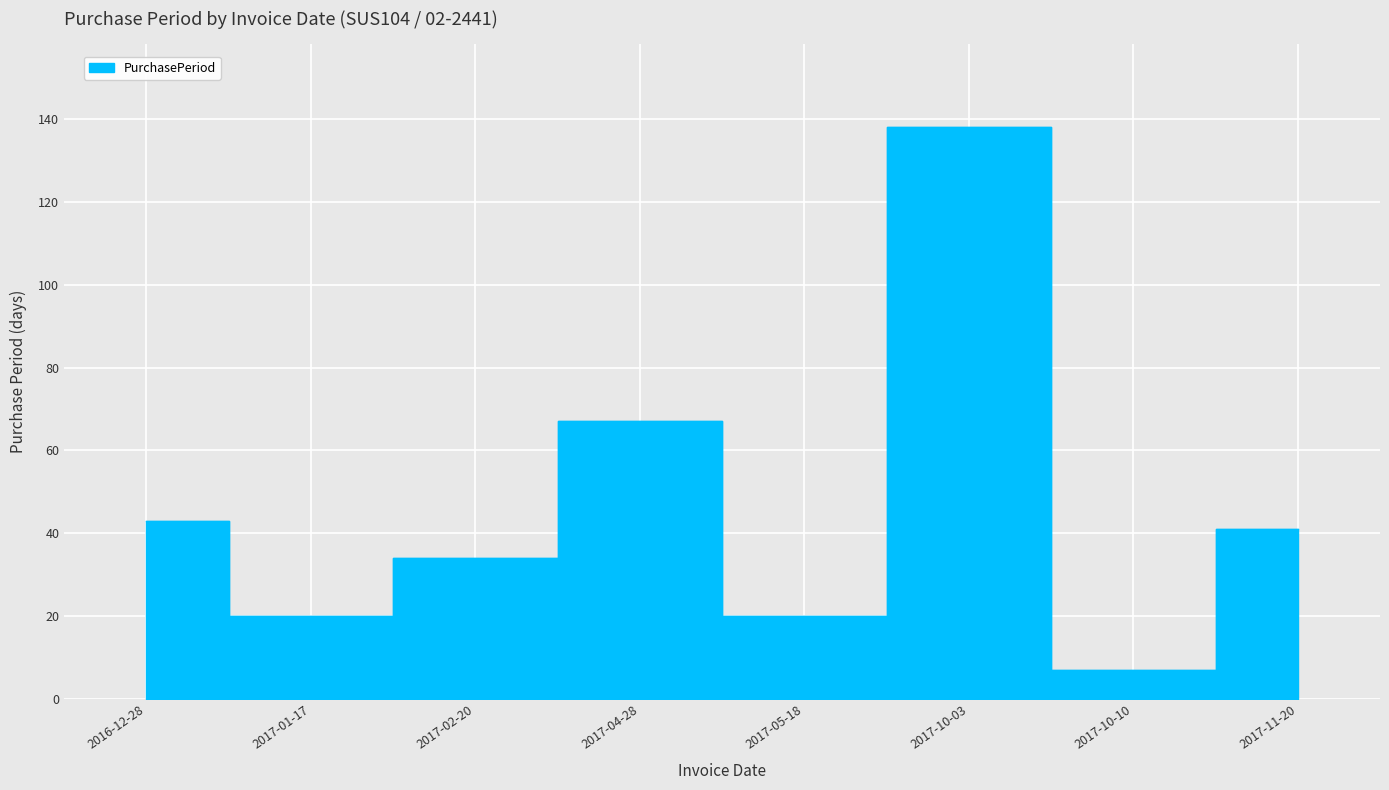

The chart shows a value of 11 at 2017-10-10. True or false?

False